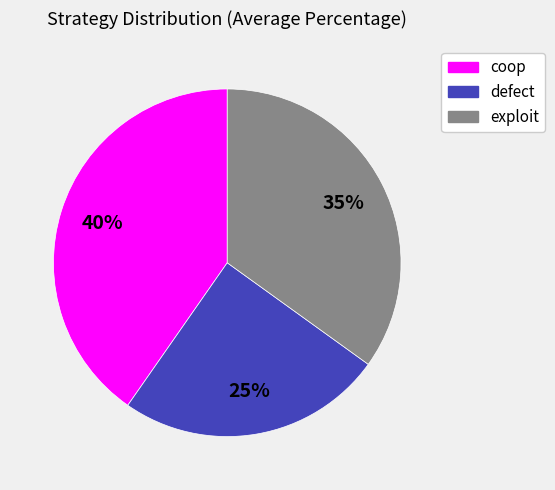

True or false: coop accounts for 49% of the total.

False